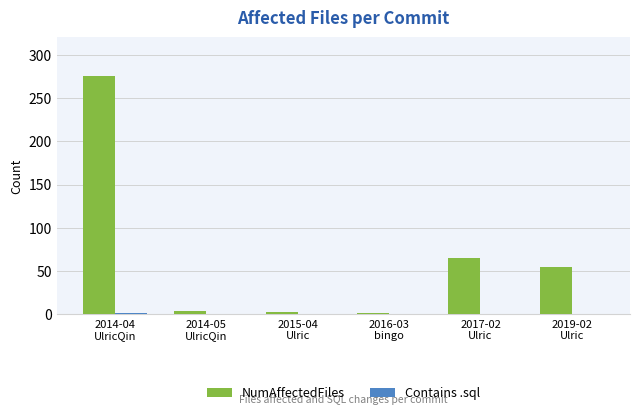

Which series has the largest total across all categories?

NumAffectedFiles